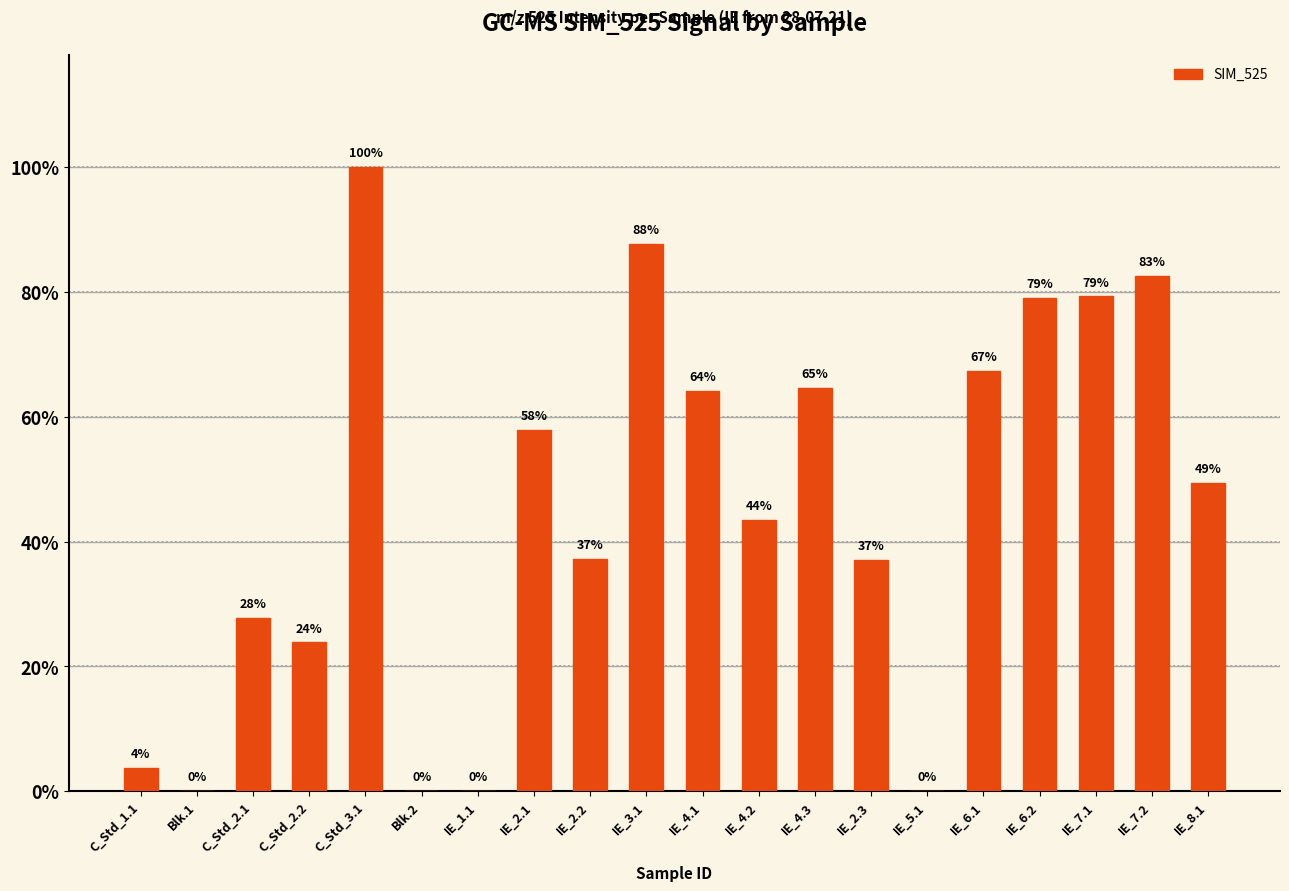

What is the ratio of the value at IE_8.1 to the value at C_Std_2.2?

2.1